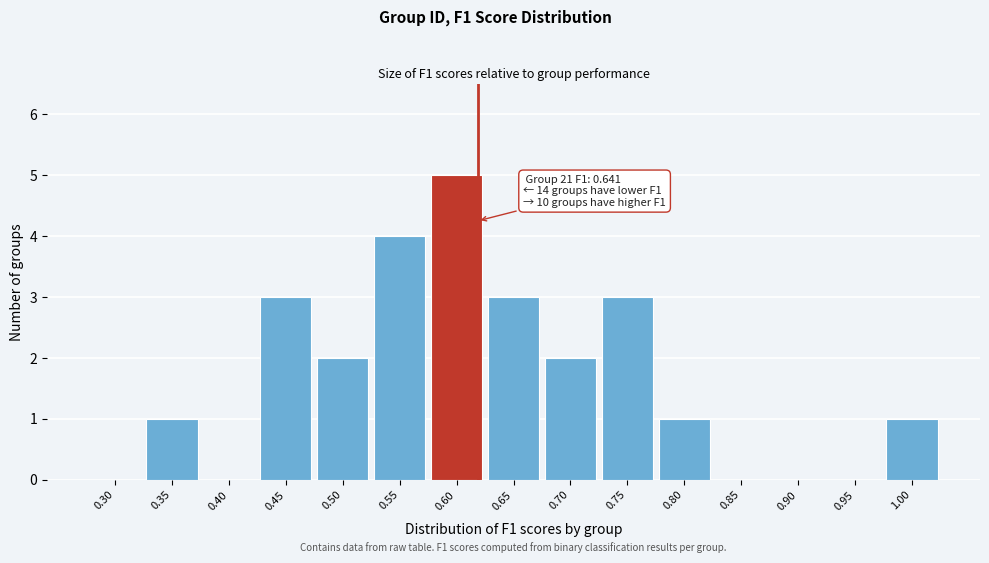

Reading left to right, transcribe all the data shown in this chart.

0.30=0	0.35=1	0.40=0	0.45=3	0.50=2	0.55=4	0.60=5	0.65=3	0.70=2	0.75=3	0.80=1	0.85=0	0.90=0	0.95=0	1.00=1